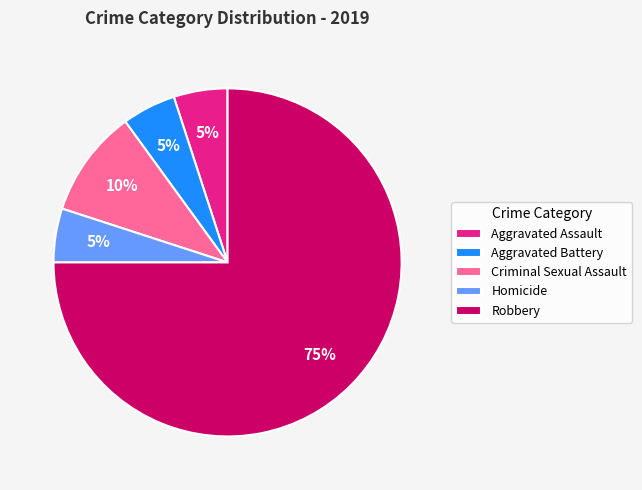

Is the sum of Robbery and Homicide greater than half?

Yes